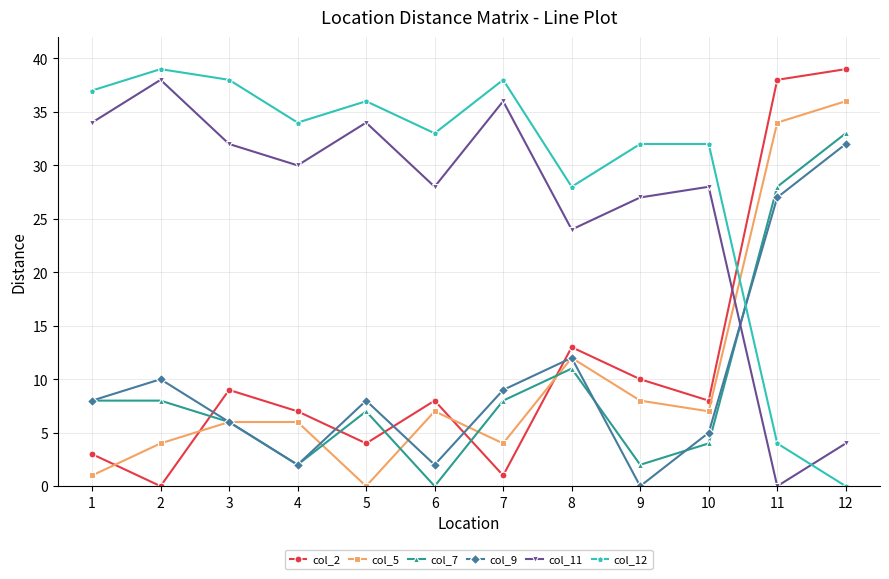

At which label does col_5 reach its peak?

12